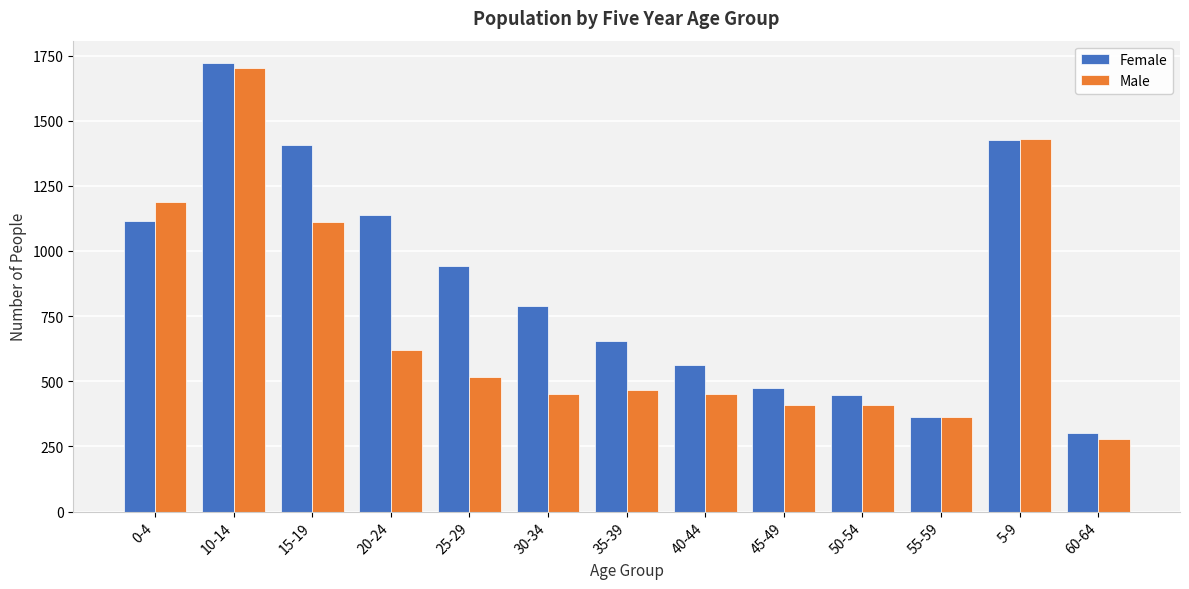

What is the spread (max minus min) of values at 15-19?

297